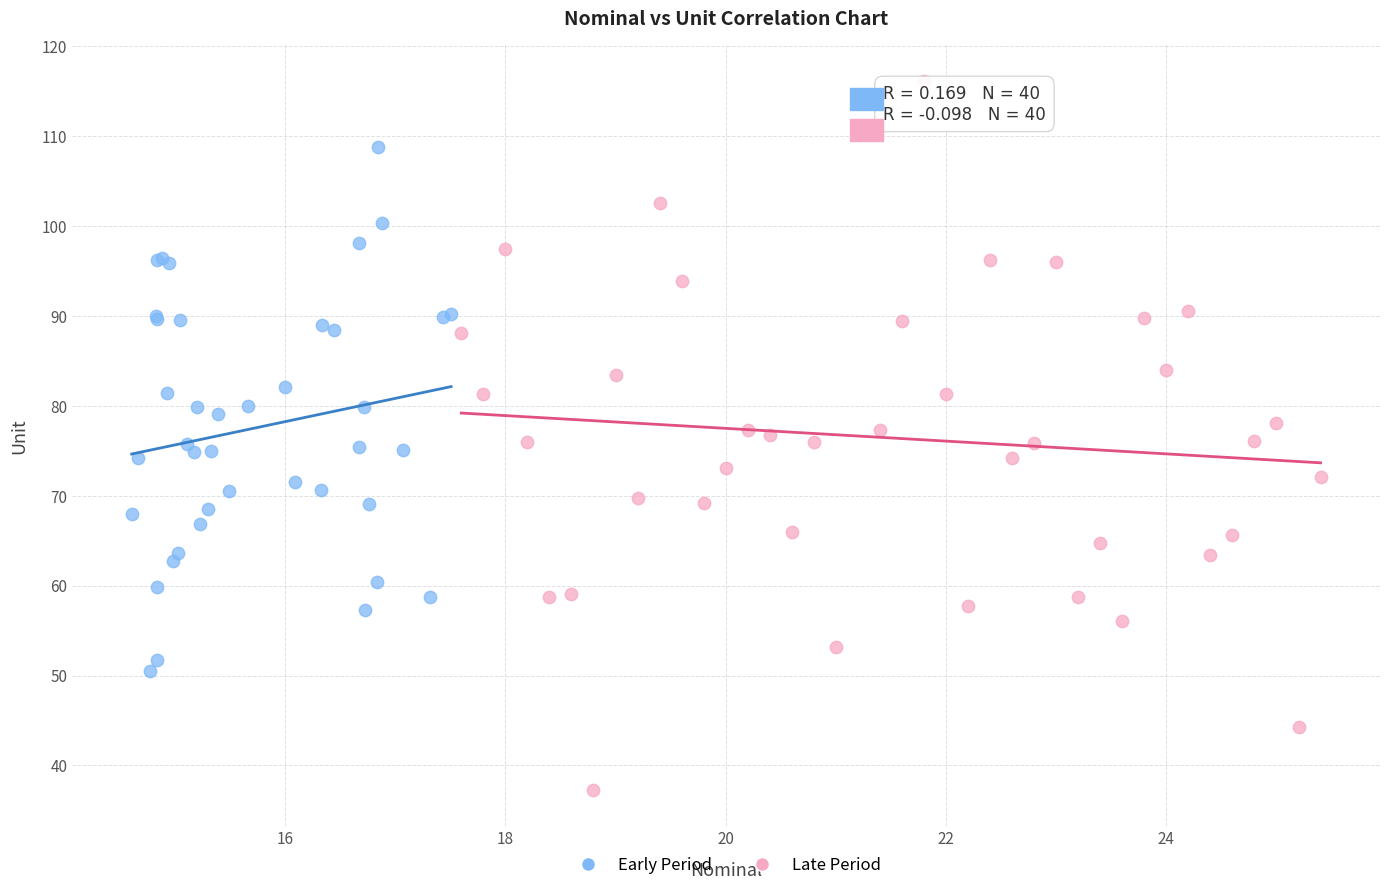

Which series has the widest spread of Y values?

Late Period